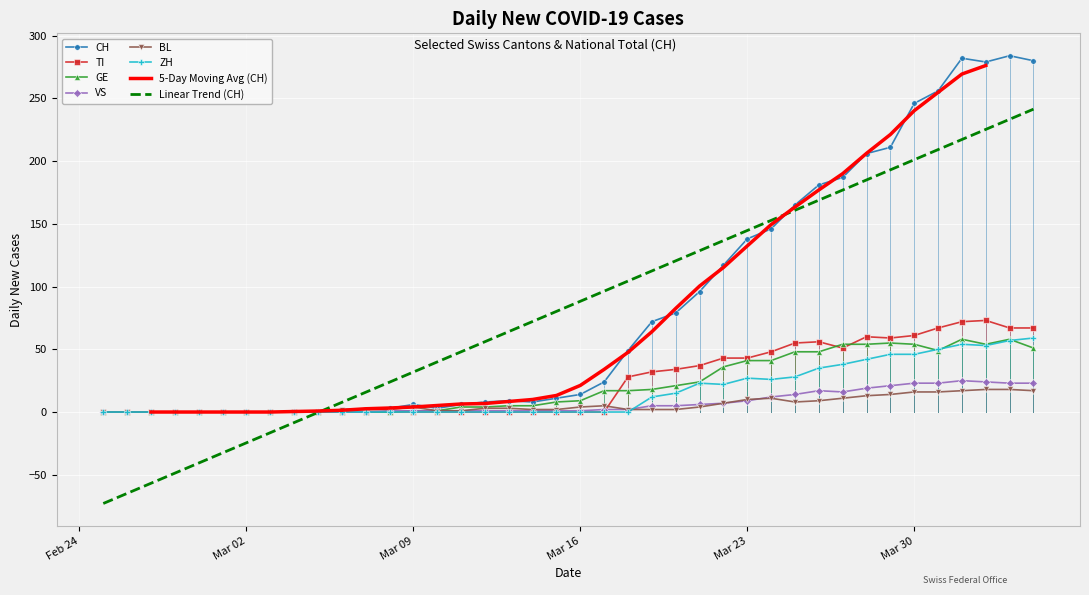

What is the minimum value for Linear Trend (CH)?

-72.9